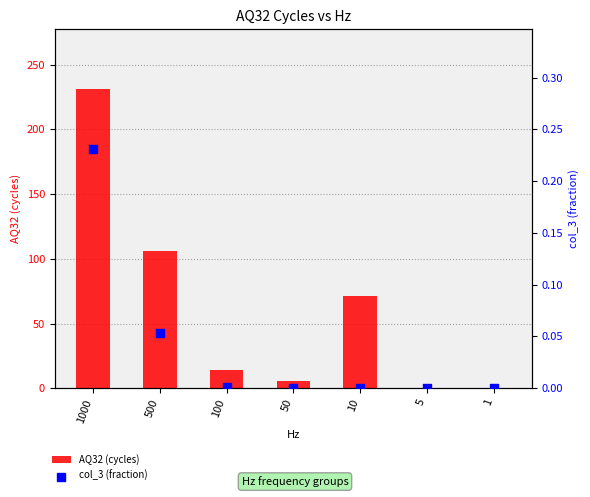

Which series reaches the maximum Y coordinate?

AQ32 (cycles)